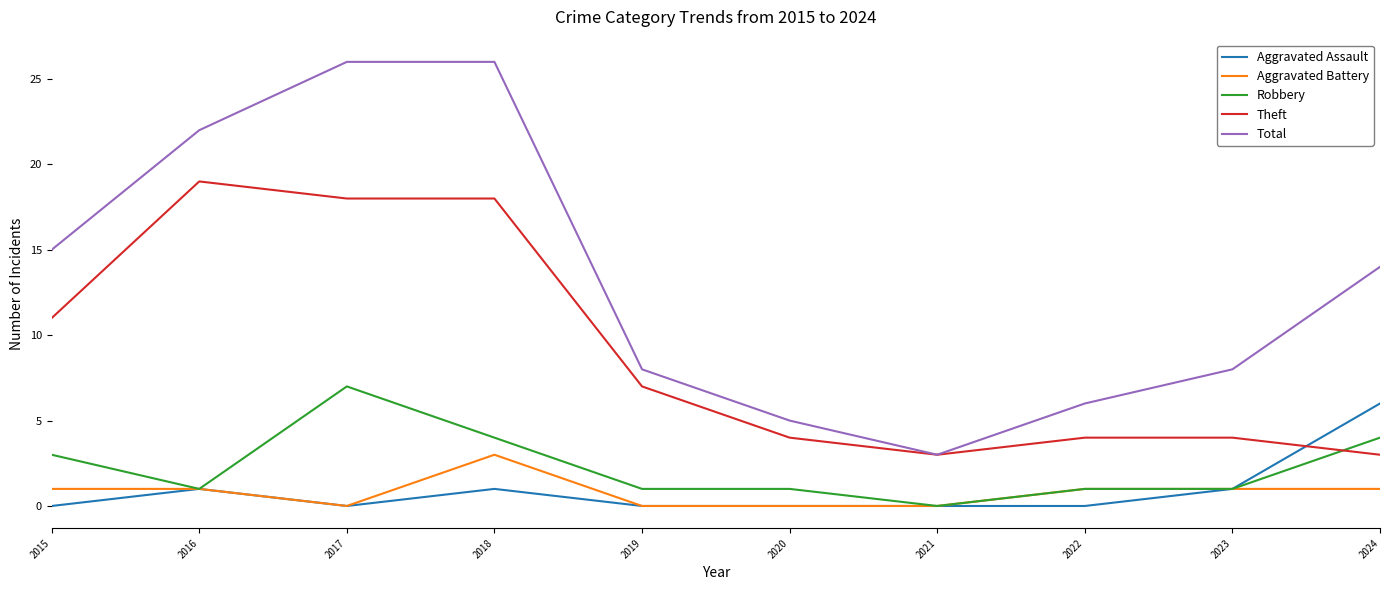

The value of Aggravated Assault at 2023 is 1. True or false?

True